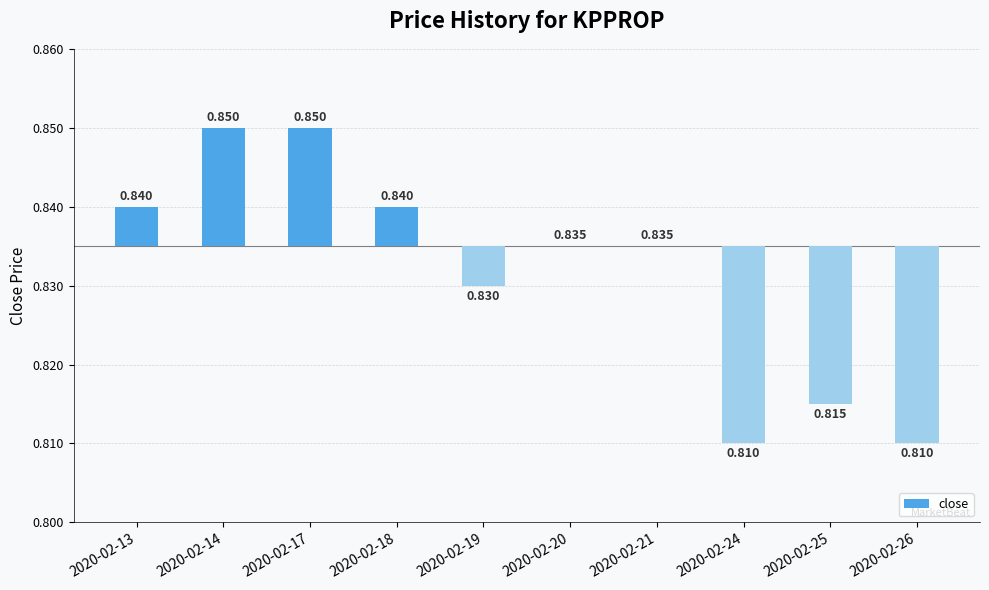

Between 2020-02-26 and 2020-02-19, which is larger?

2020-02-19